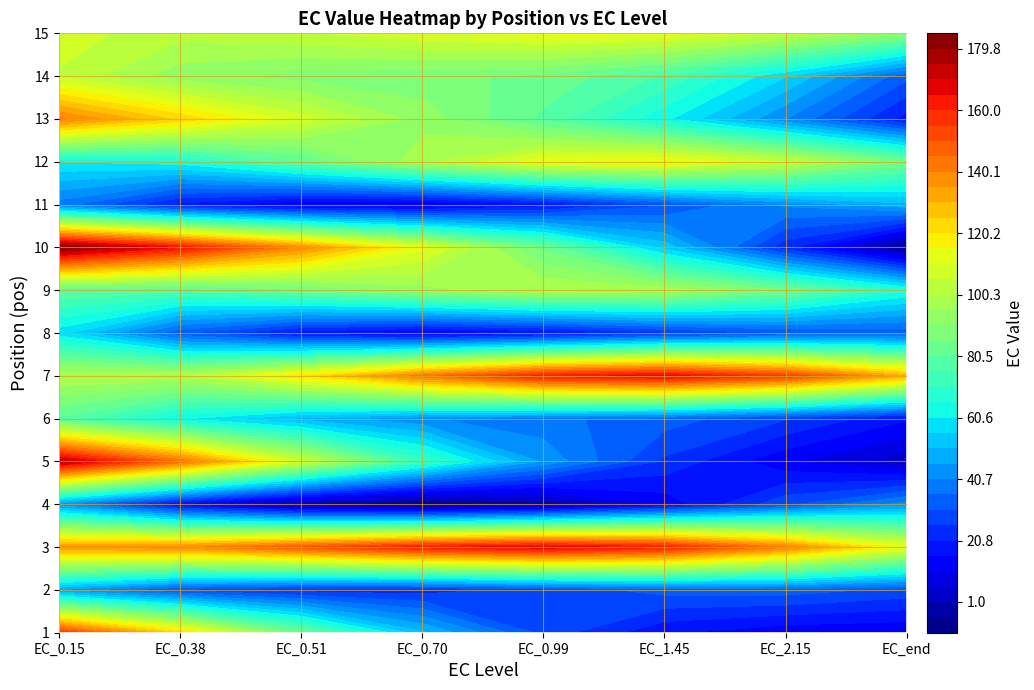

Read the 8 value at 0.

57.6